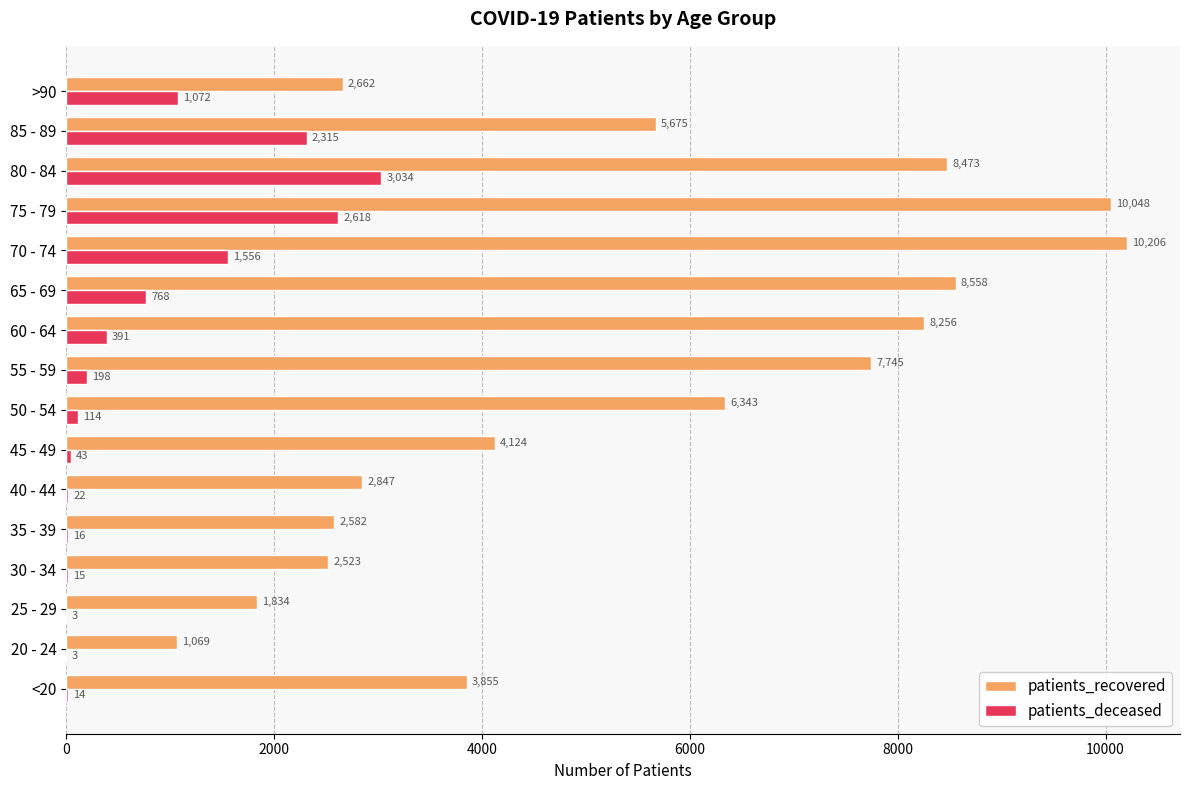

Which category has the highest value across all series?

70 - 74